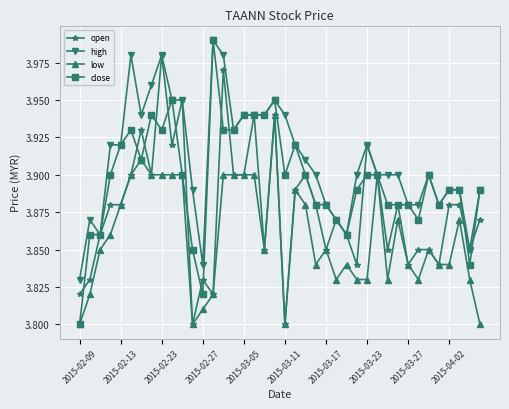

List the series in order of their overall mean, highest first.

high, close, open, low